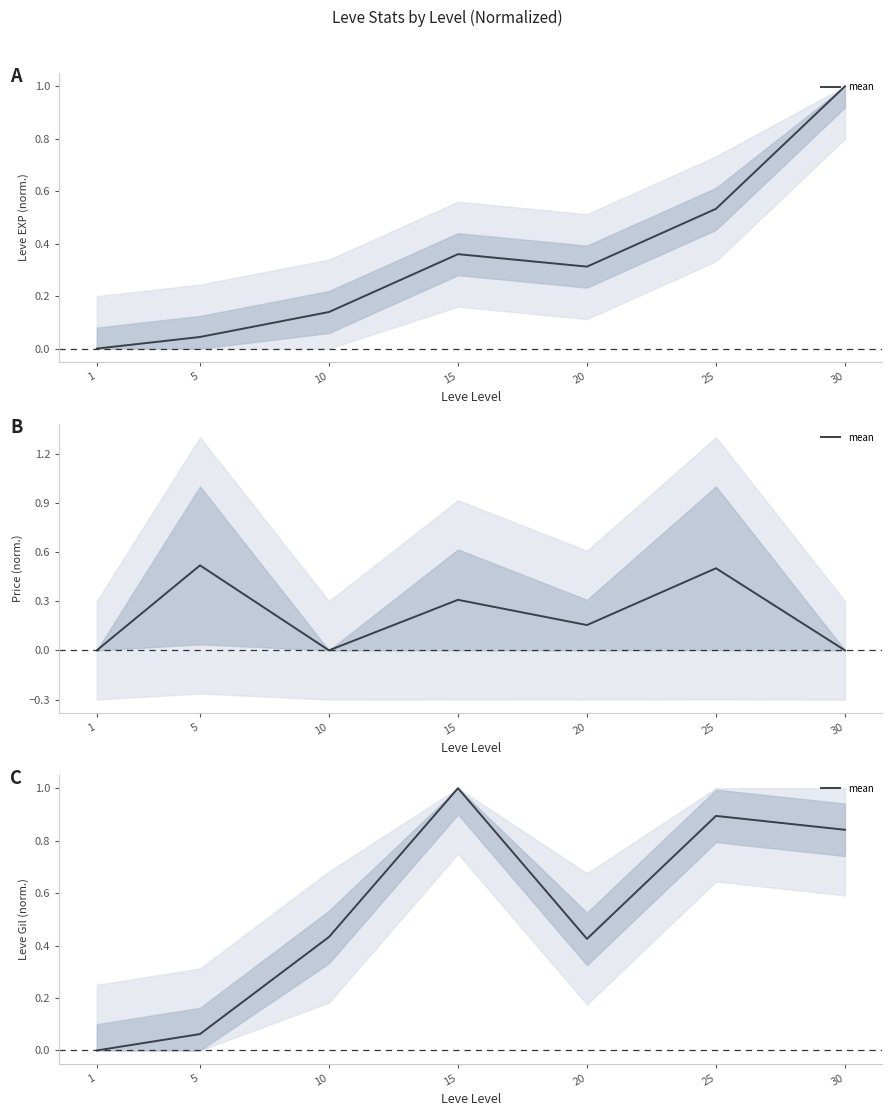

The chart shows a value of 1.5 at 25. True or false?

False